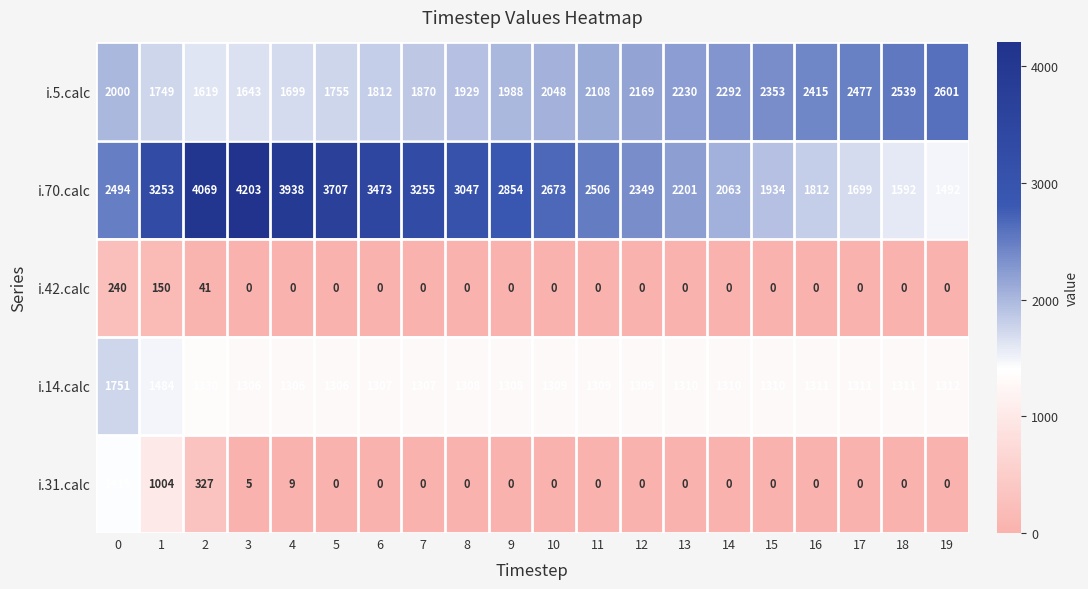

How many distinct data groups are displayed?

5